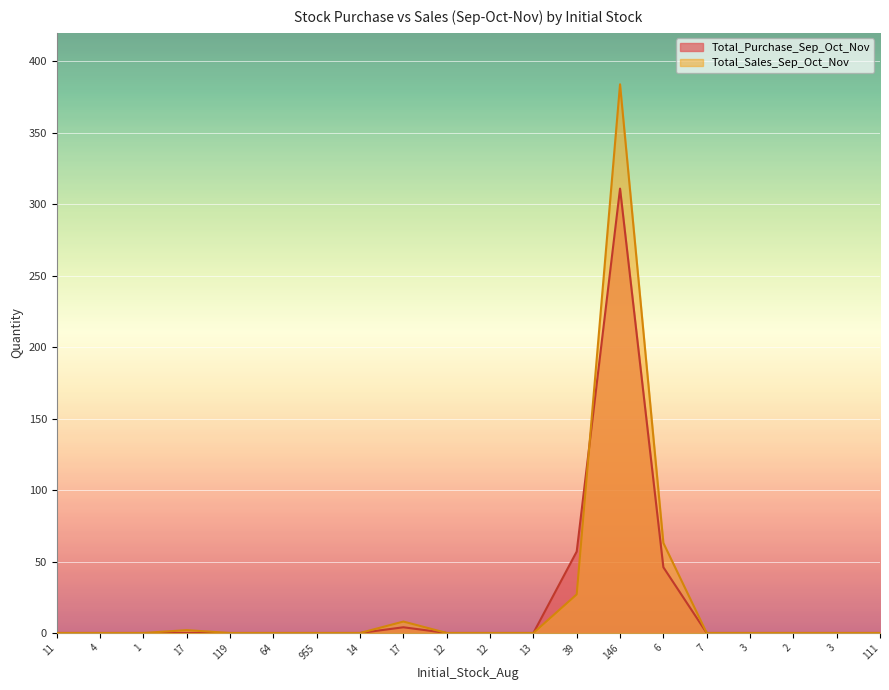

Rank the series by their maximum value, from lowest to highest.

Total_Purchase_Sep_Oct_Nov, Total_Sales_Sep_Oct_Nov